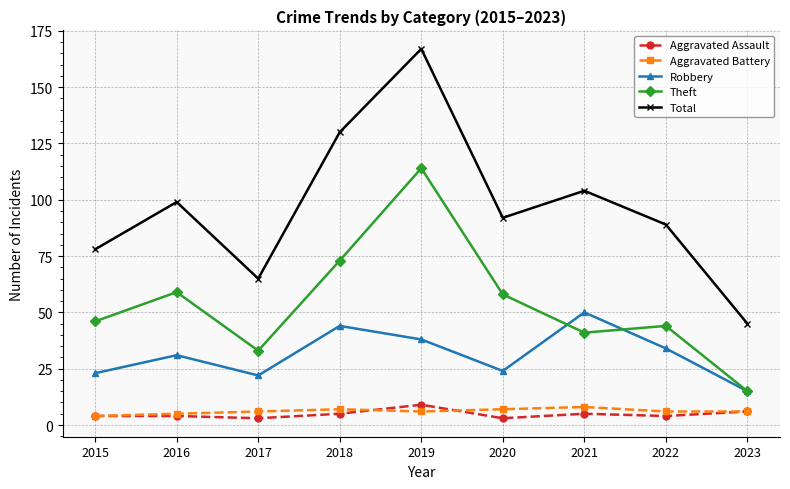

Where is the first local minimum for Robbery?

2017